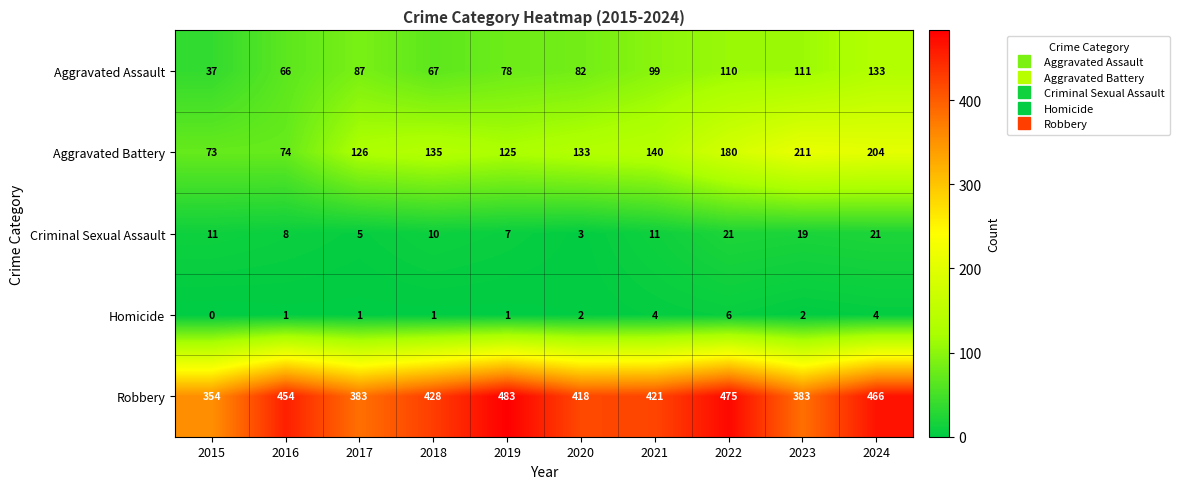

Which category has the highest value in the Homicide series?

2022